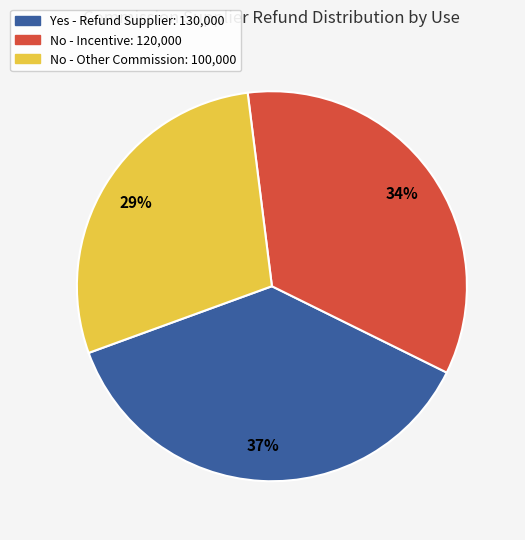

Is there any slice that represents more than half of the pie?

No